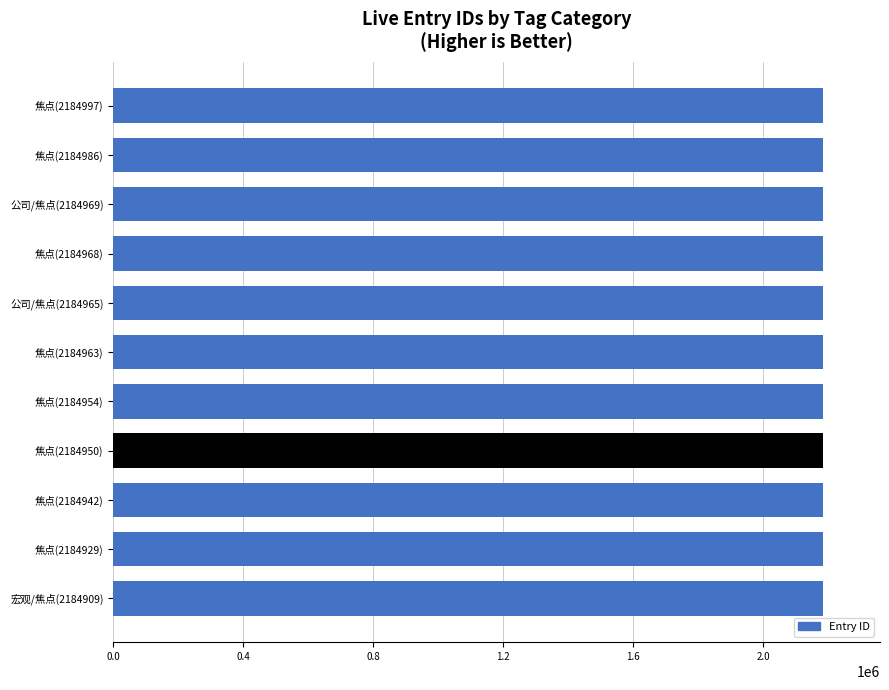

True or false: the data shows 2184909 at 宏观/焦点(2184909).

True